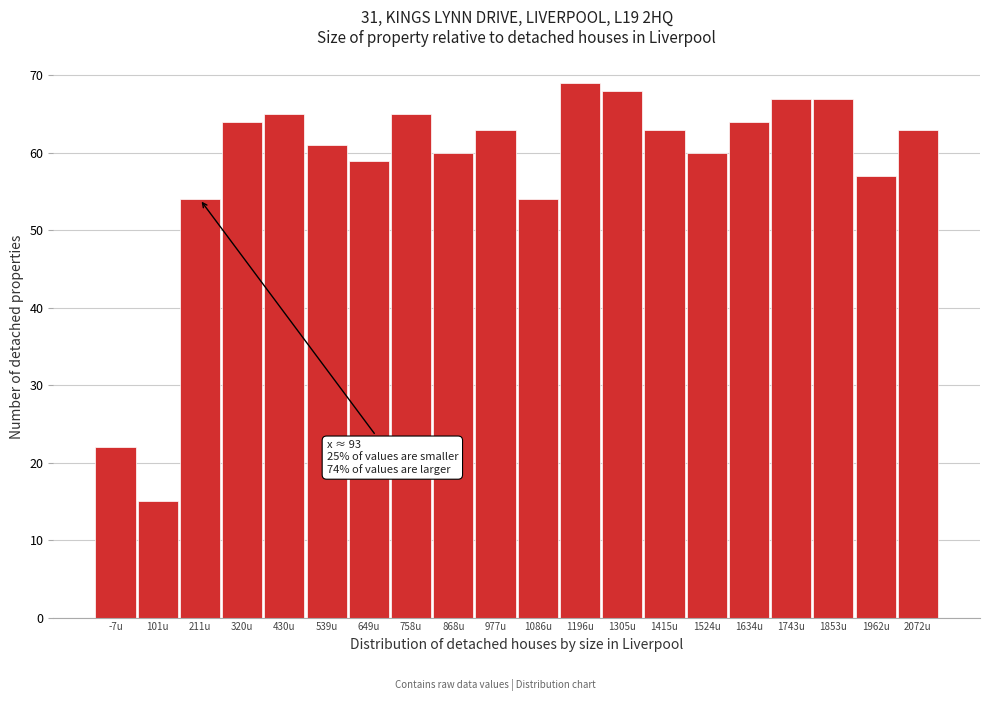

Reading left to right, transcribe all the data shown in this chart.

22	15	54	64	65	61	59	65	60	63	54	69	68	63	60	64	67	67	57	63